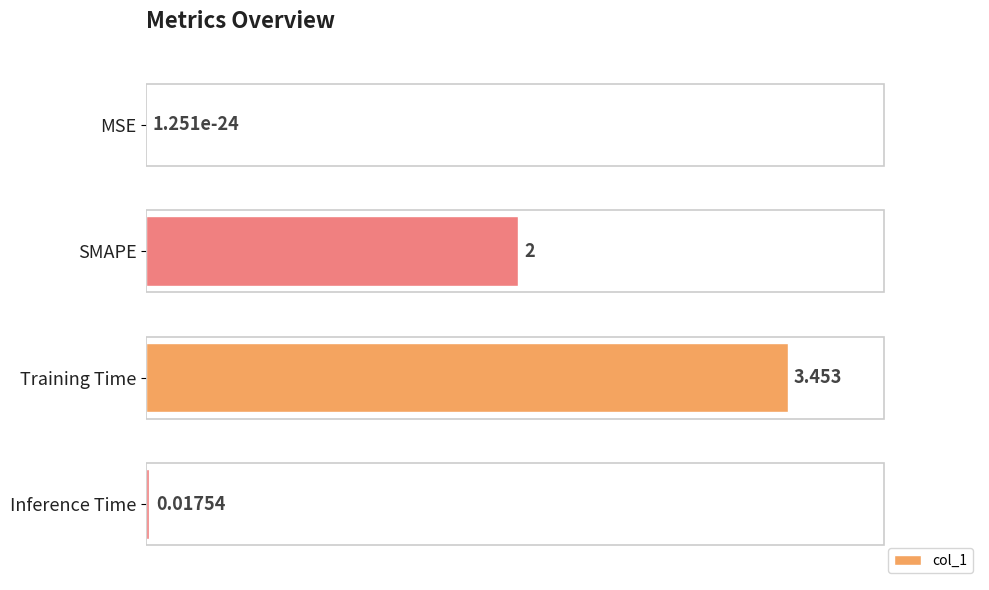

How many categories are shown in the chart?

4